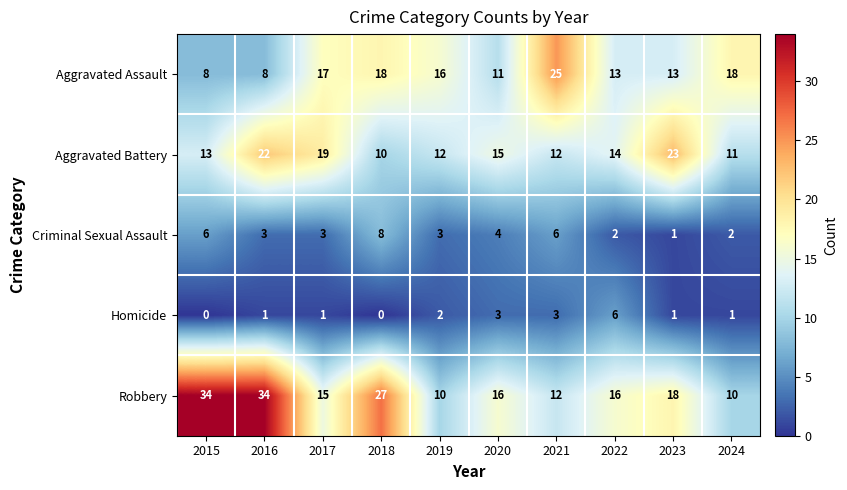

What is the maximum value shown in the chart?

34